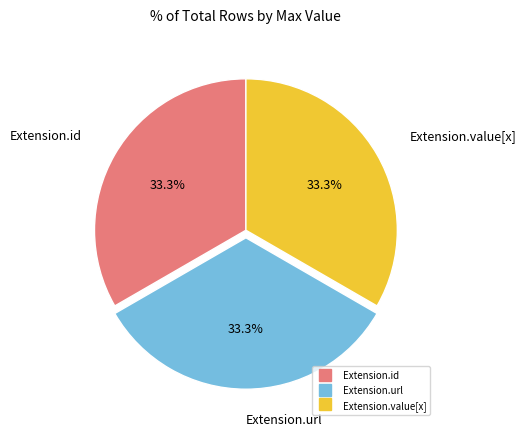

Is there a majority slice in this chart?

No